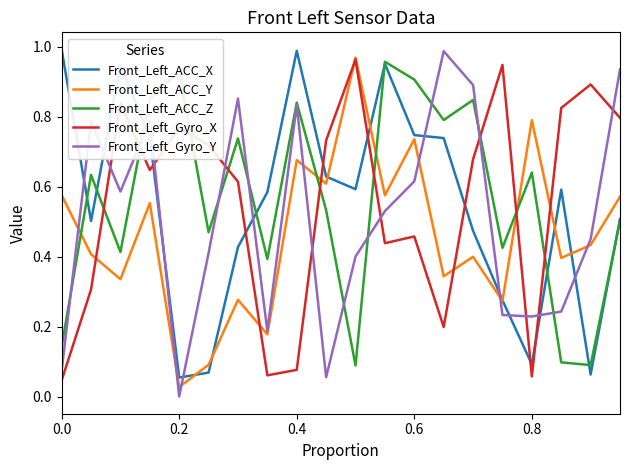

How many times do Front_Left_ACC_X and Front_Left_Gyro_X cross each other?

7